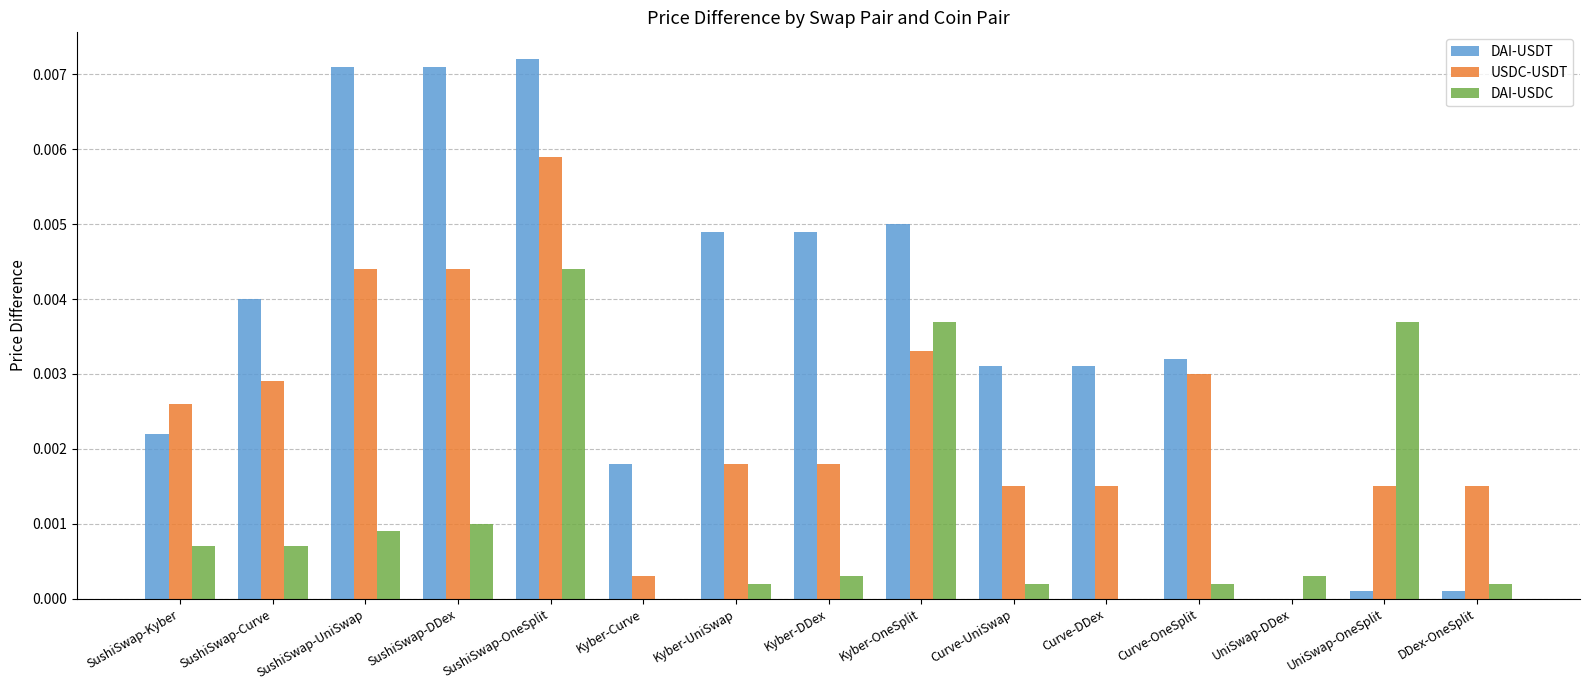

Which series has the largest total across all categories?

DAI-USDT